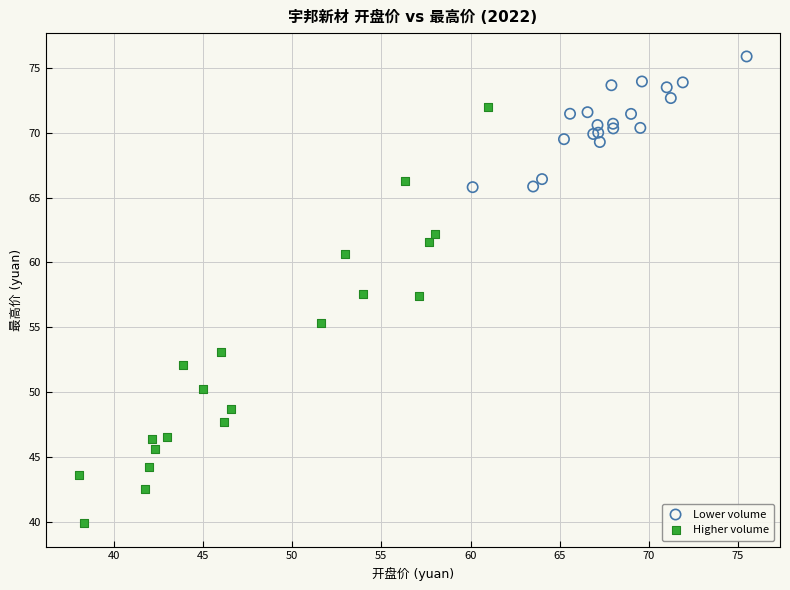

Which series reaches the minimum Y coordinate?

Higher volume